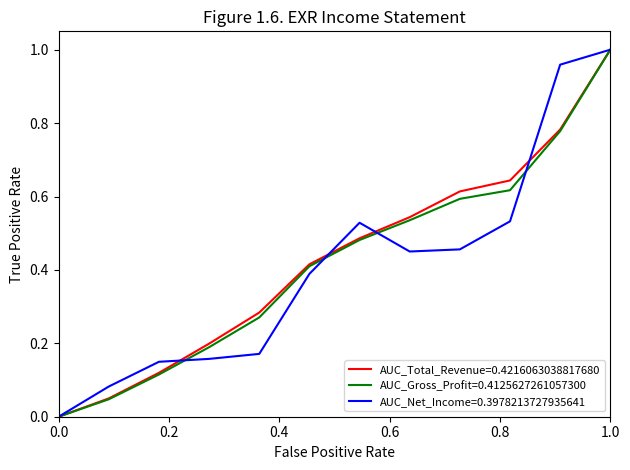

How many lines are shown in the chart?

3